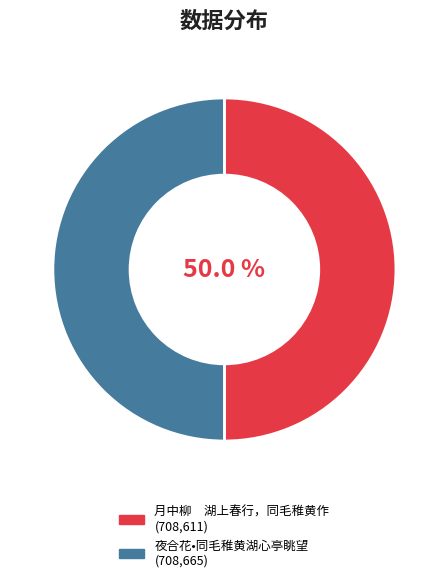

Combined, do 夜合花•同毛稚黄湖心亭眺望 and 月中柳 湖上春行，同毛稚黄作 account for over 50%?

Yes